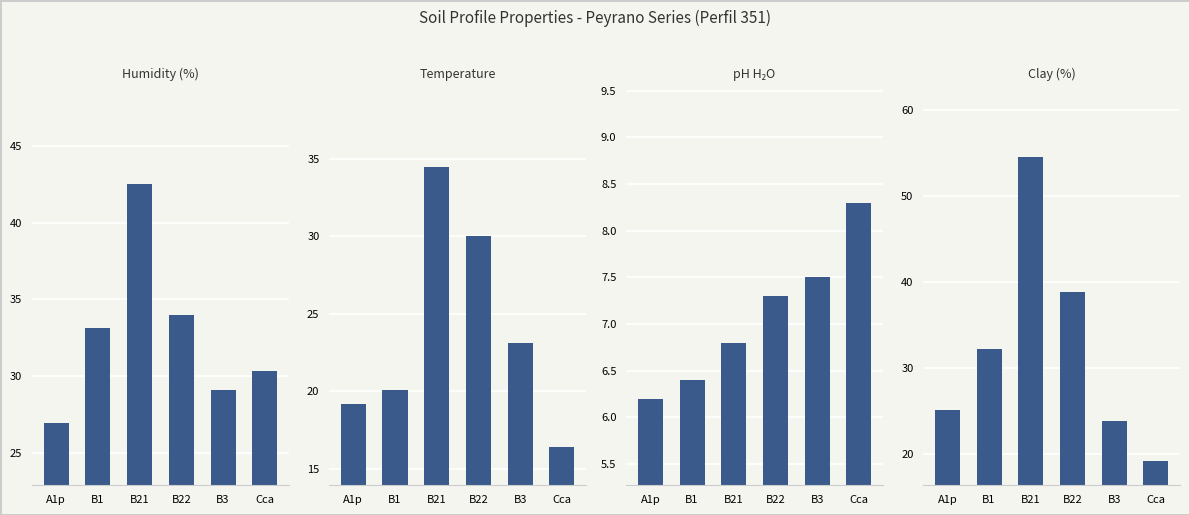

What is the value of the analitico_ph_h2o bar at the 4th from the left?

7.3